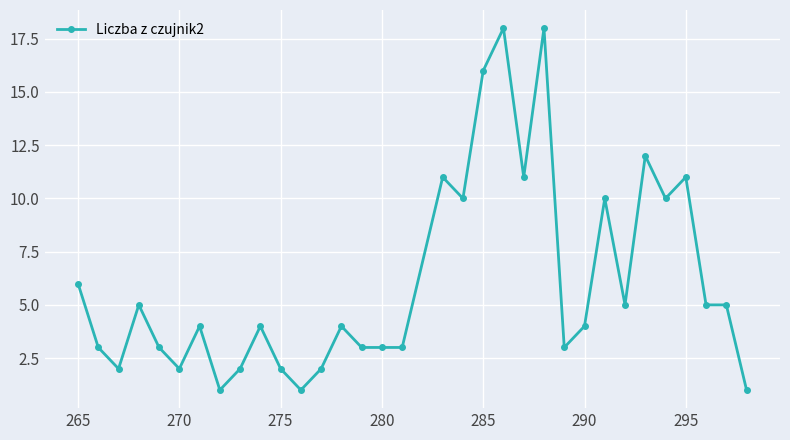

True or false: the data has more than 0 interior local peaks.

True